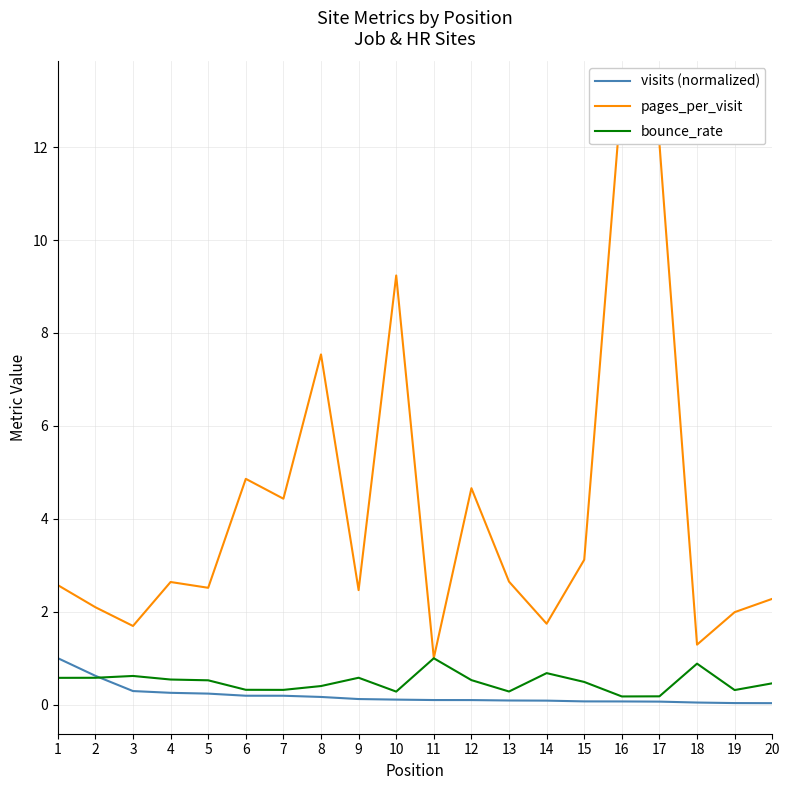

Reading left to right, transcribe all the data shown in this chart.

visits (normalized): 1=1.0	2=0.6	3=0.3	4=0.3	5=0.2	6=0.2	7=0.2	8=0.2	9=0.1	10=0.1	11=0.1	12=0.1	13=0.1	14=0.1	15=0.1	16=0.1	17=0.1	18=0.0	19=0.0	20=0.0
pages_per_visit: 1=2.6	2=2.1	3=1.7	4=2.6	5=2.5	6=4.9	7=4.4	8=7.5	9=2.5	10=9.2	11=1.0	12=4.7	13=2.6	14=1.7	15=3.1	16=13.2	17=12.1	18=1.3	19=2.0	20=2.3
bounce_rate: 1=0.6	2=0.6	3=0.6	4=0.5	5=0.5	6=0.3	7=0.3	8=0.4	9=0.6	10=0.3	11=1.0	12=0.5	13=0.3	14=0.7	15=0.5	16=0.2	17=0.2	18=0.9	19=0.3	20=0.5